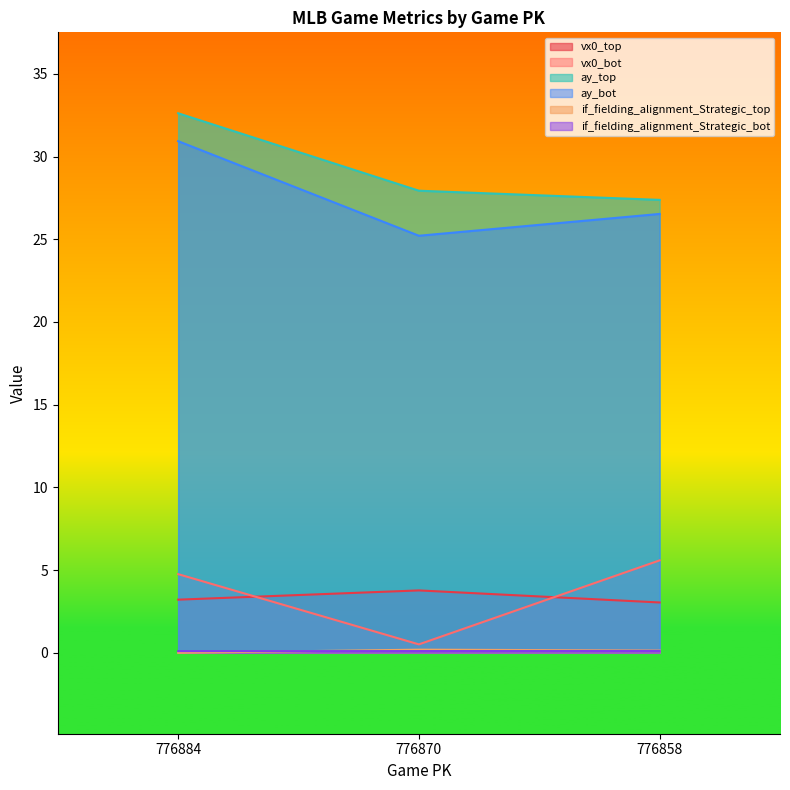

Count the number of categories in the chart.

3